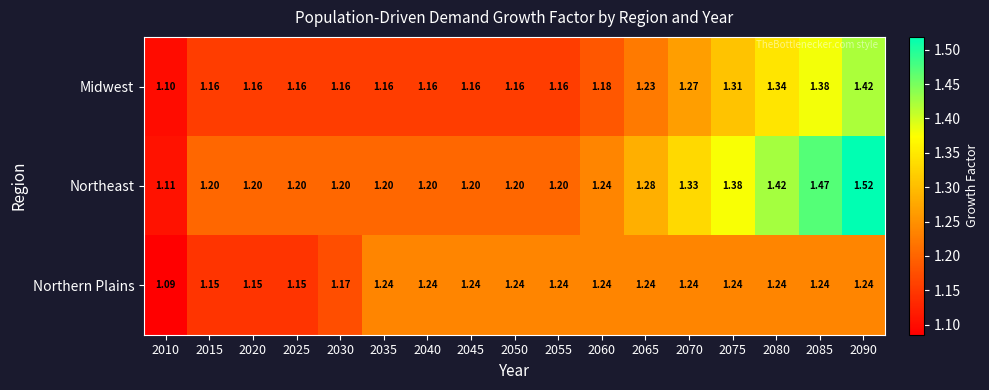

Rank the series at 2035 from lowest to highest value.

Midwest, Northeast, Northern Plains